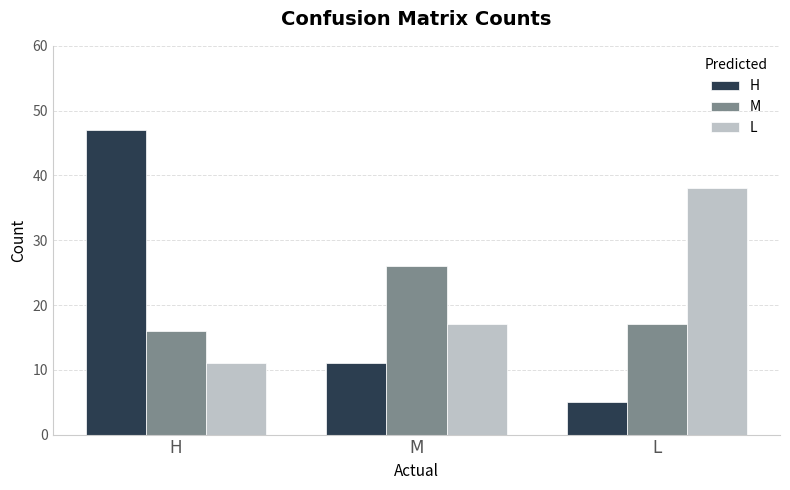

Which series has the largest total across all categories?

L